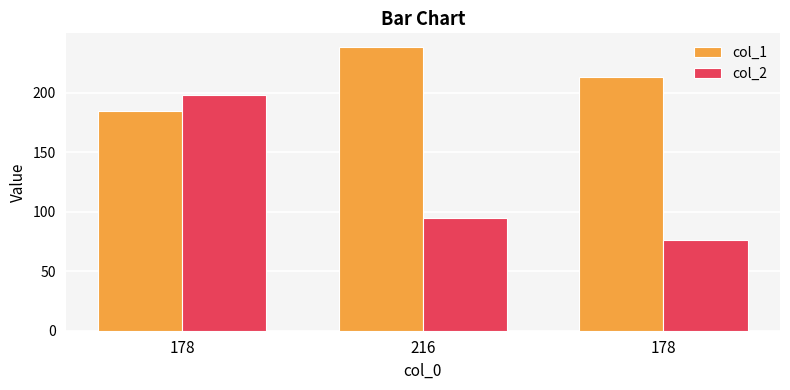

What are all the series names shown in the legend?

col_1, col_2